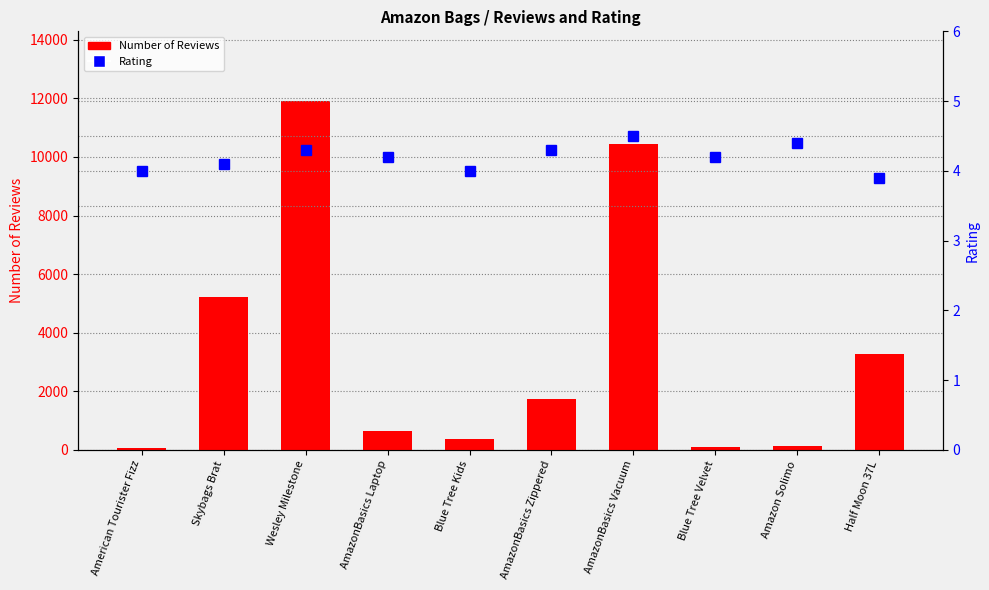

Count the number of categories in the chart.

10